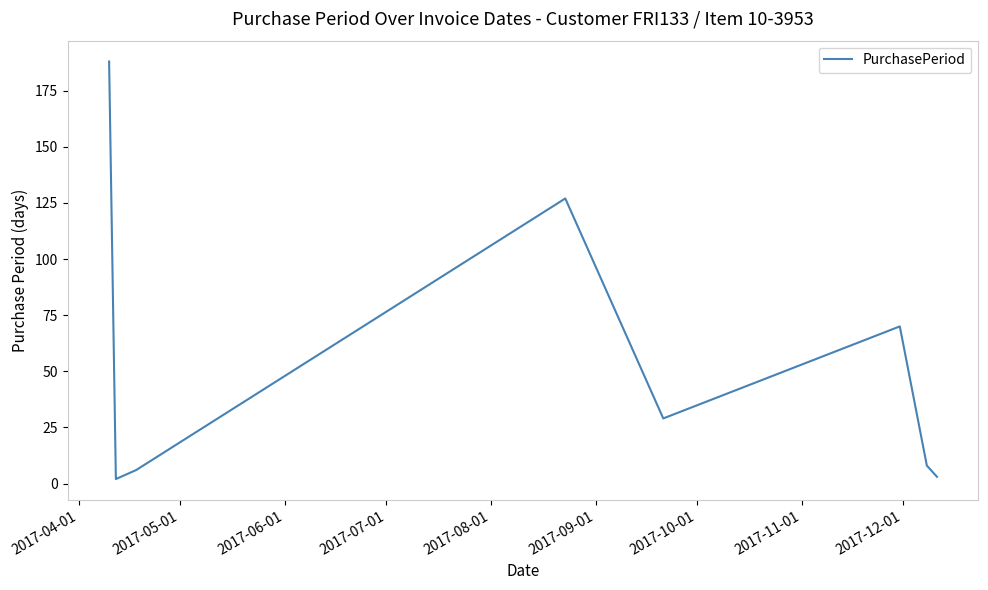

What is the greatest value displayed?

188